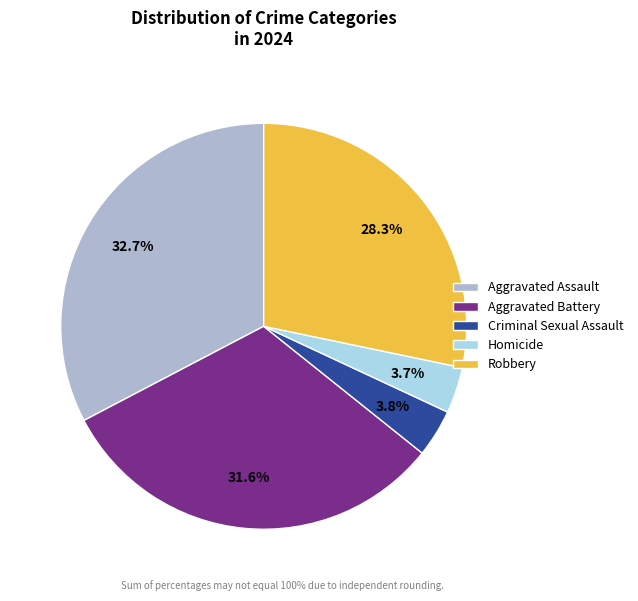

To the nearest percent, what portion does Aggravated Assault represent?

33%